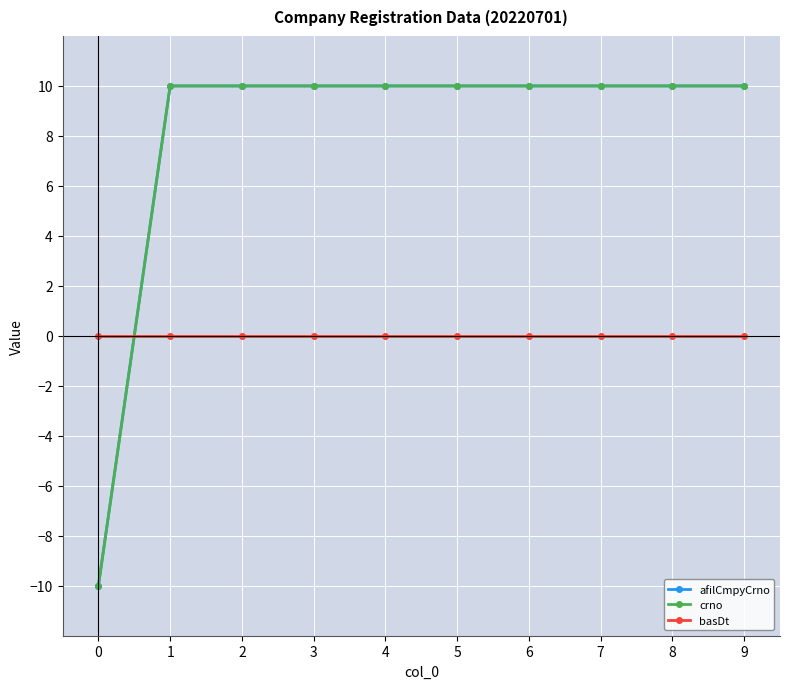

Between 0 and 2, which series saw the biggest shift?

crno